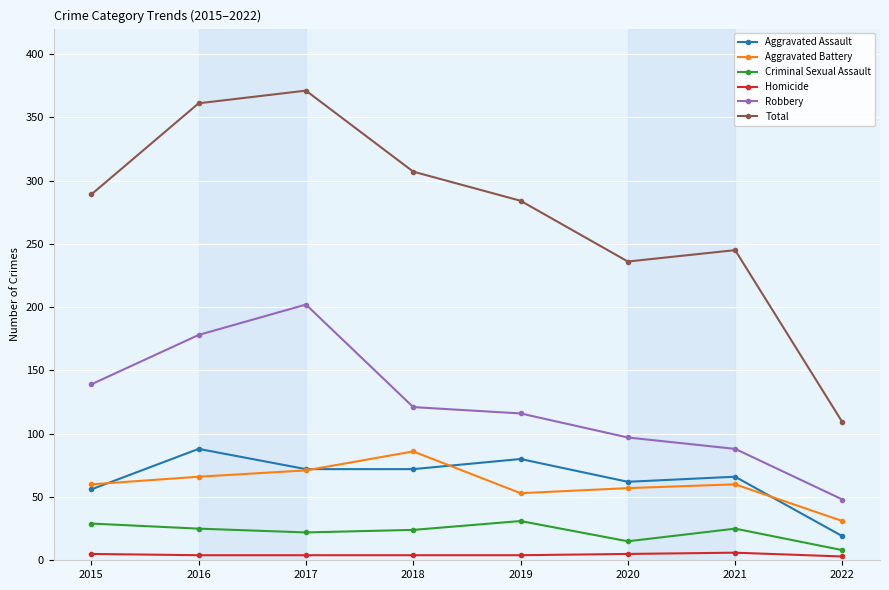

What is the difference between the Aggravated Assault values at 2017 and 2020?

10